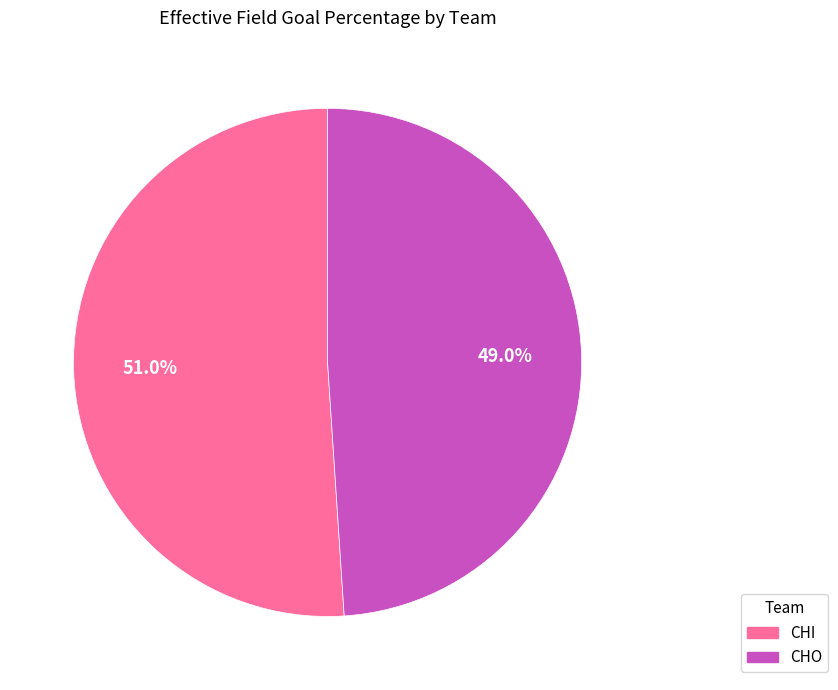

Does CHO account for over 50% of the chart?

No